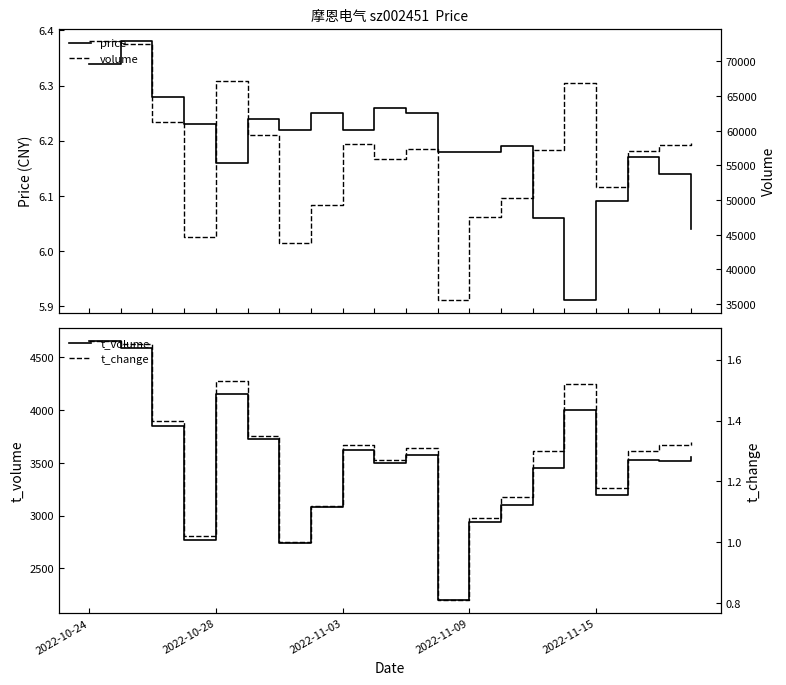

At which label does volume first exceed 57352?

2022-10-24